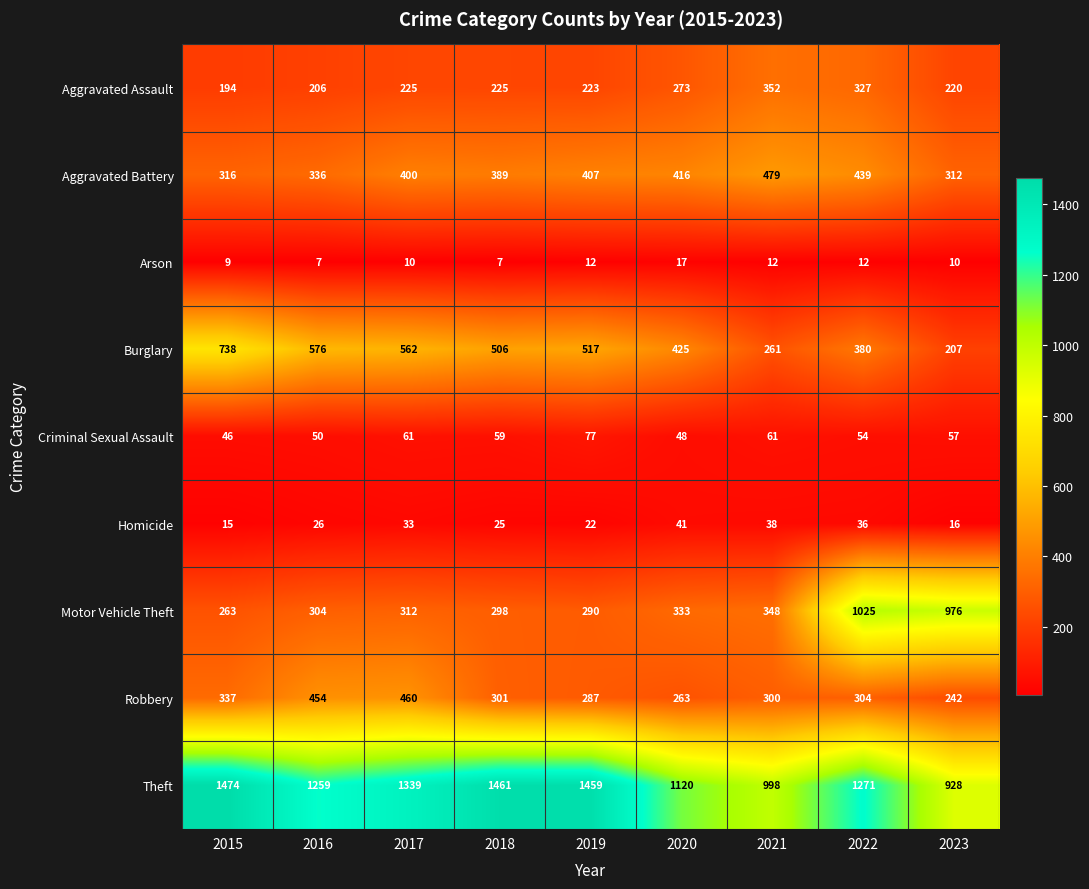

Between 2020 and 2023, which series saw the biggest shift?

Motor Vehicle Theft